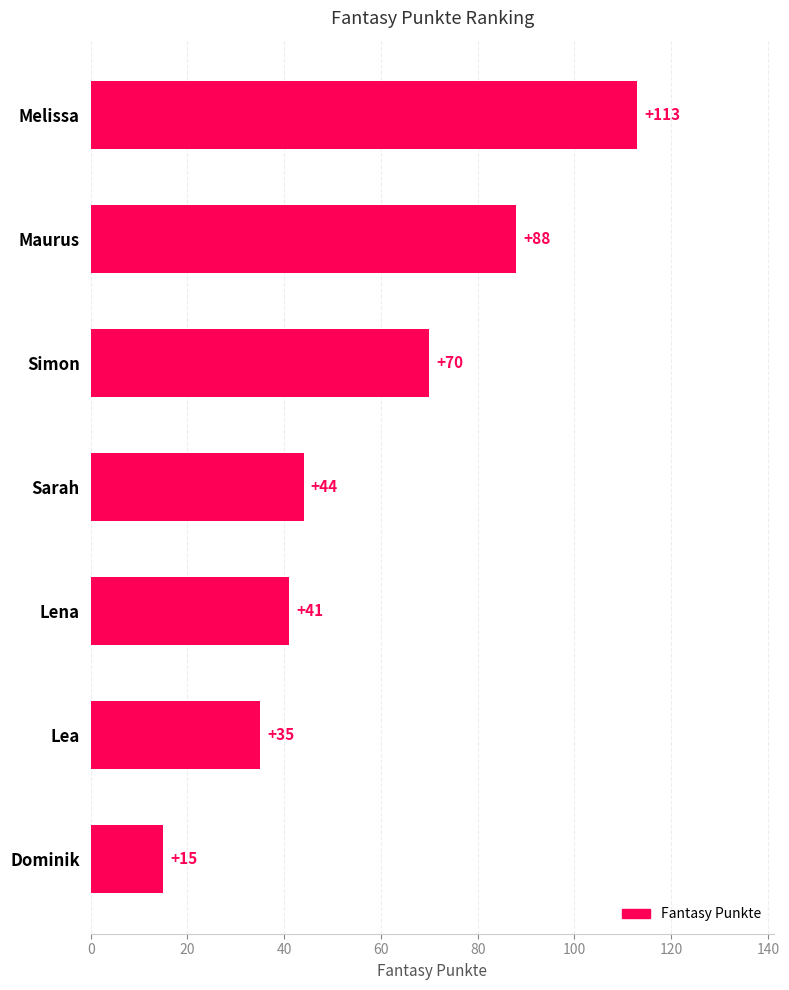

Which category has the lowest value across all series?

Dominik